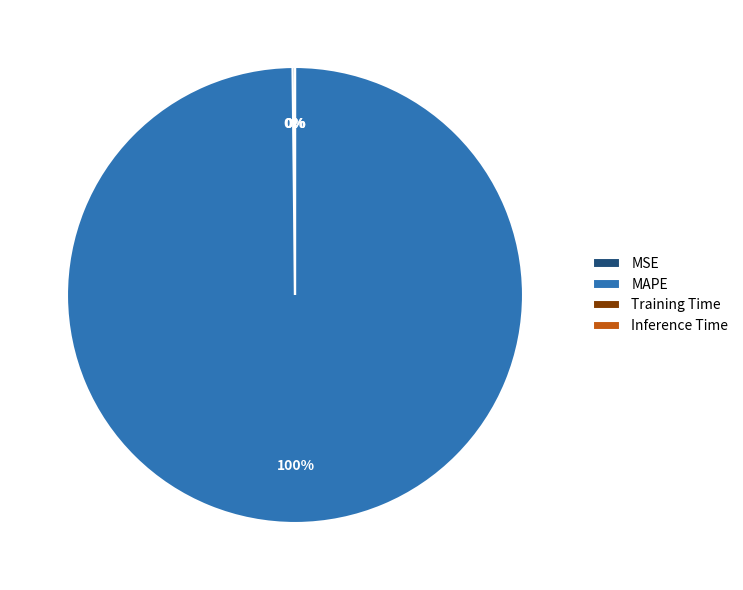

True or false: MAPE accounts for 100% of the total.

True